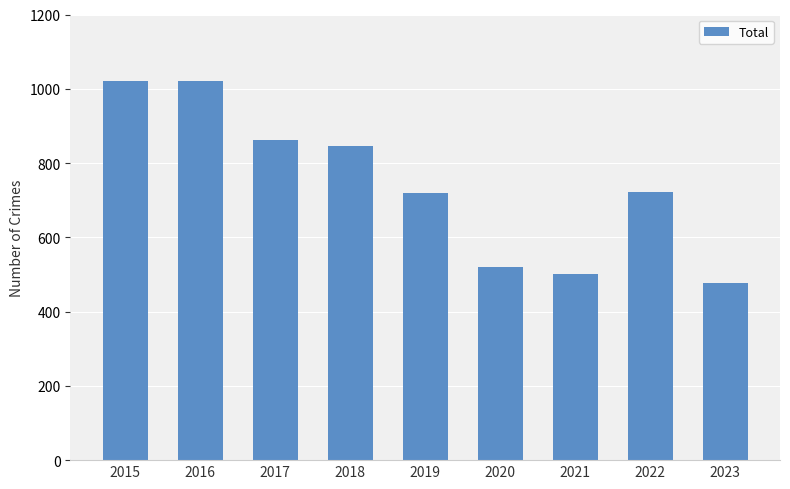

Does the chart contain any negative values?

No